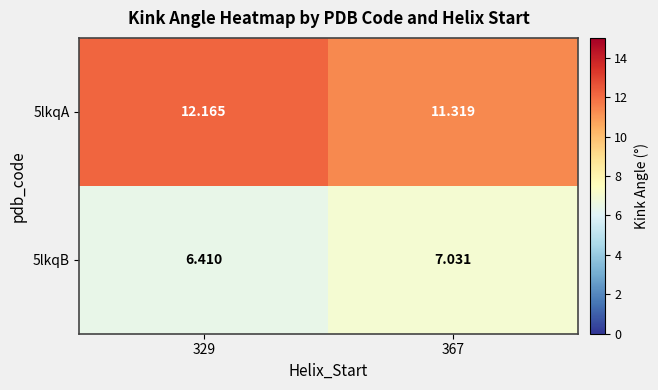

Is the value of 5lkqA at 329 greater than the value of 5lkqB at 367?

Yes